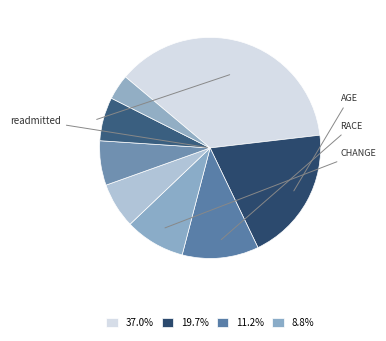

Count the number of slices in the pie.

8